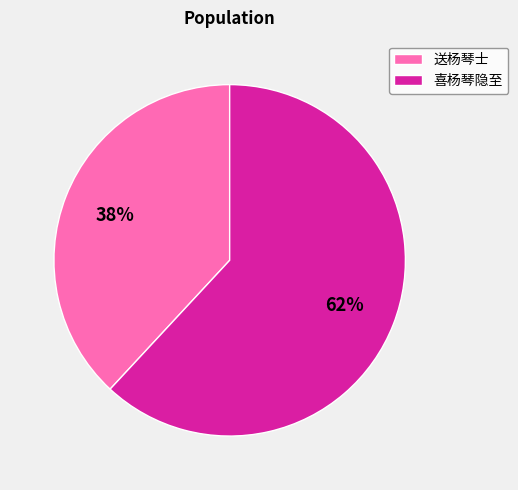

Which category has the smallest portion of the pie?

送杨琴士